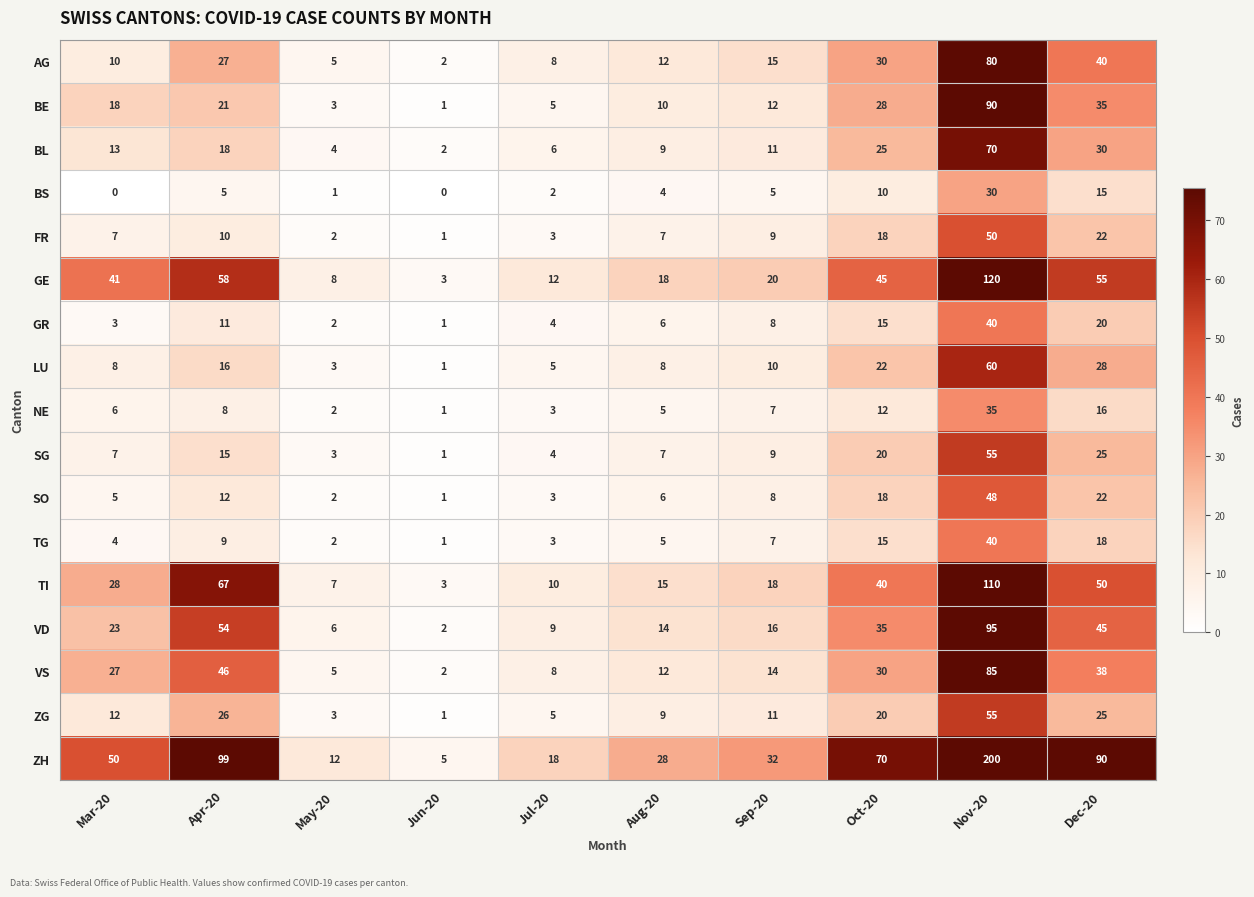

What is the total value across all series at Oct-20?

453